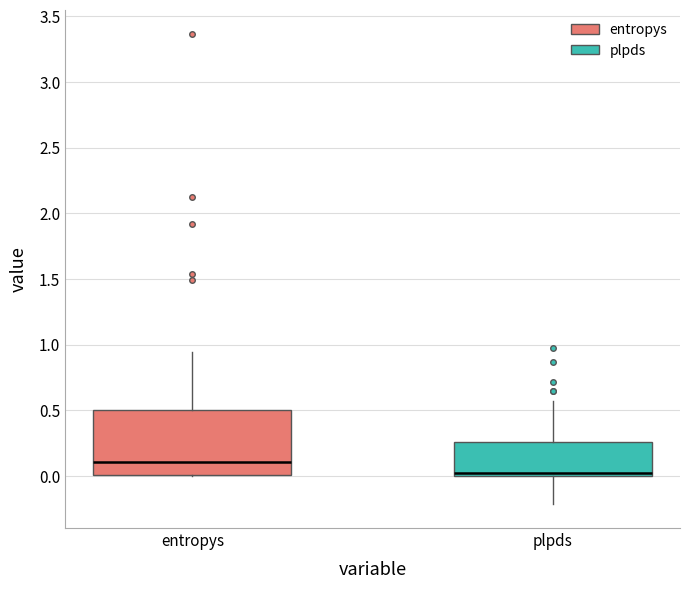

Which box's median line is the highest?

entropys